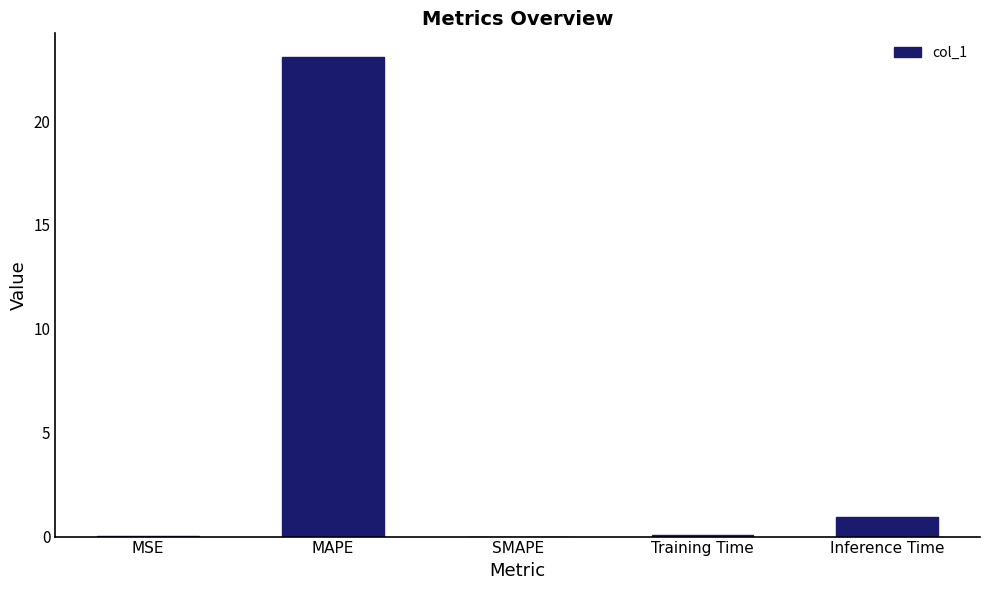

At which category does the chart reach its peak across all series?

MAPE